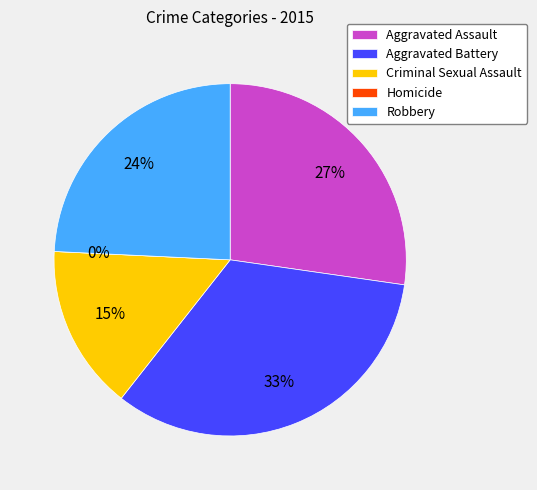

Is there a majority slice in this chart?

No